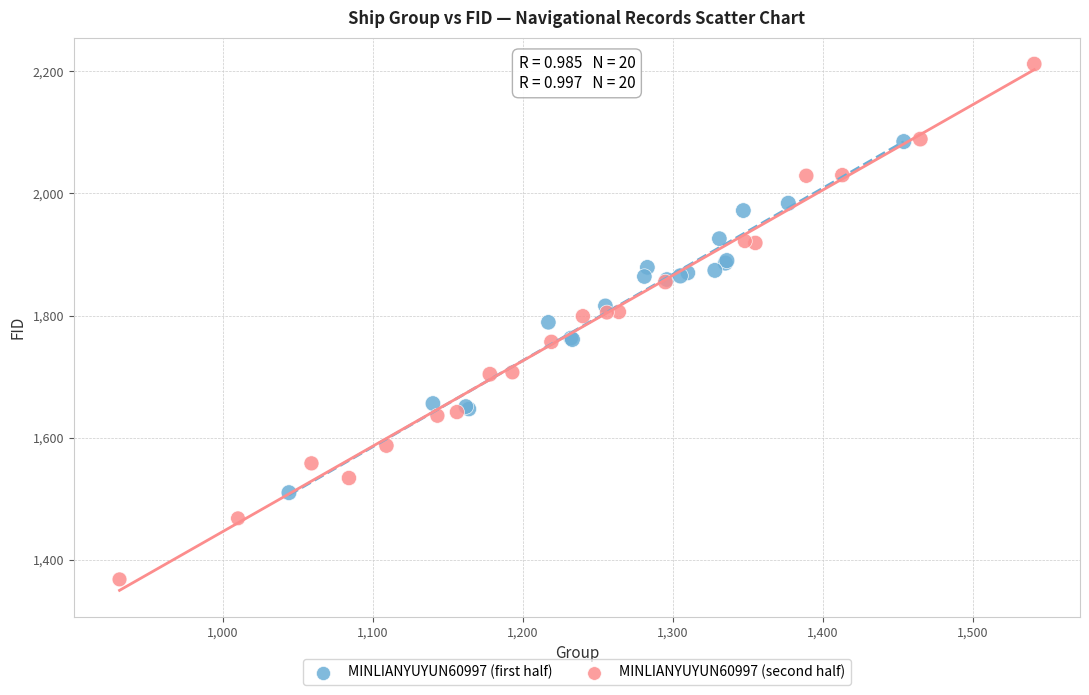

Which series reaches the maximum Y coordinate?

MINLIANYUYUN60997 (second half)